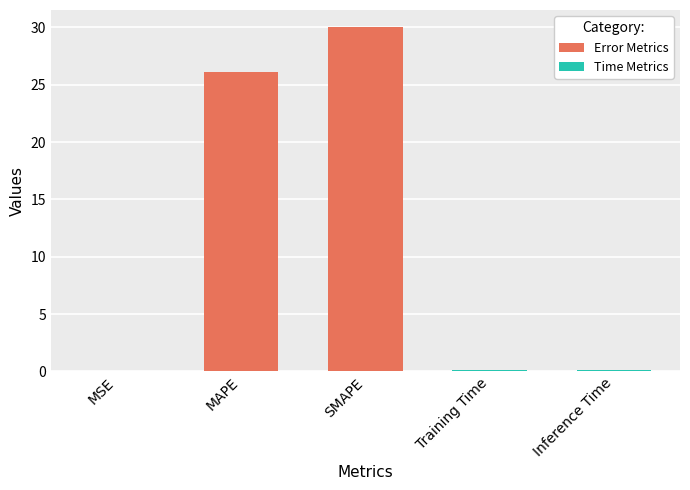

Between MAPE and SMAPE, which is larger?

SMAPE